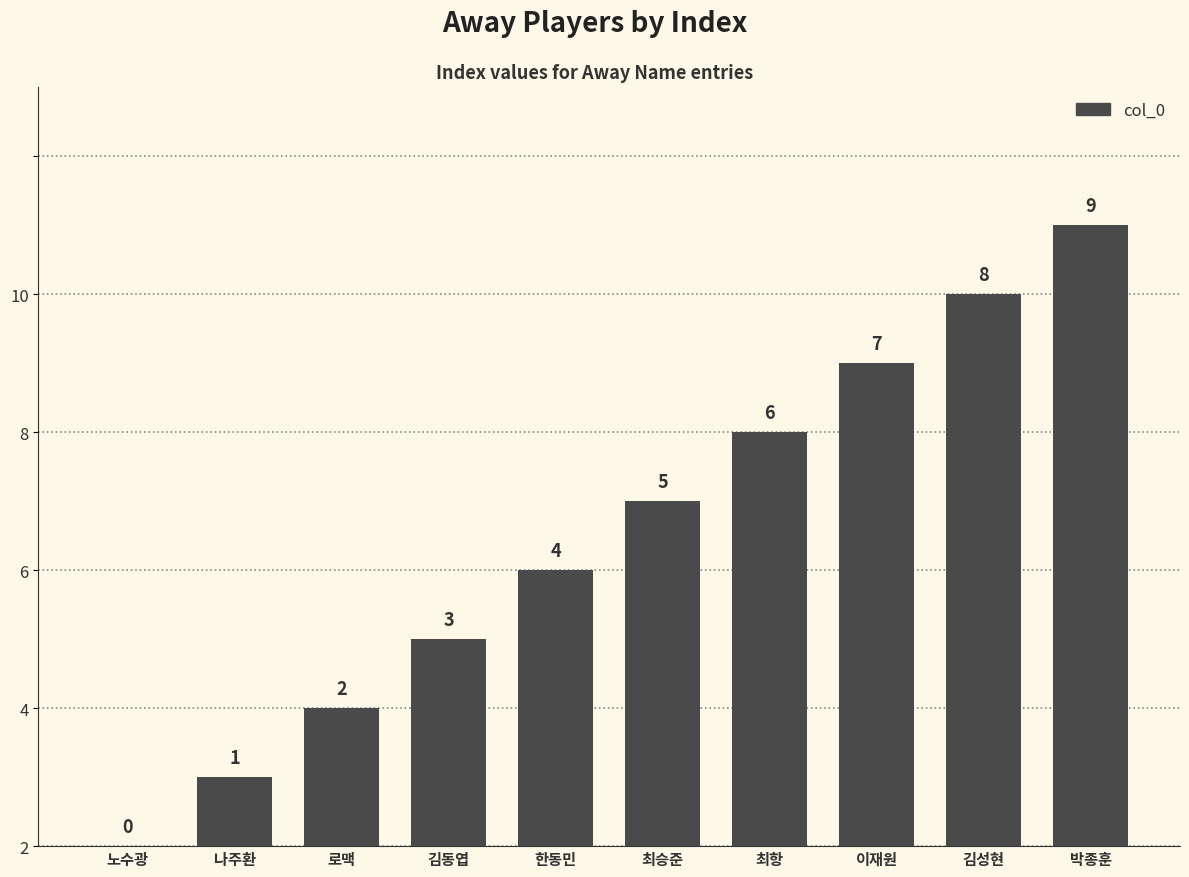

What is the label of the 7th bar from the right?

김동엽